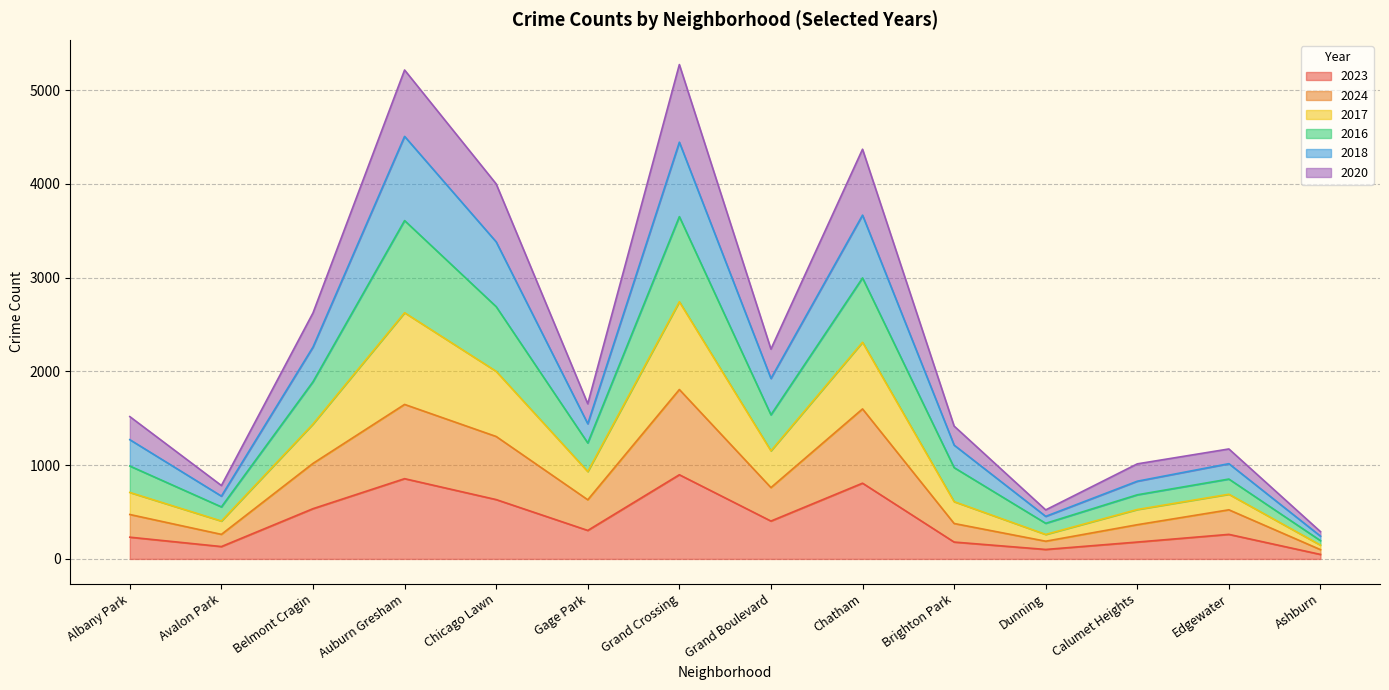

Count the number of data series in this chart.

6